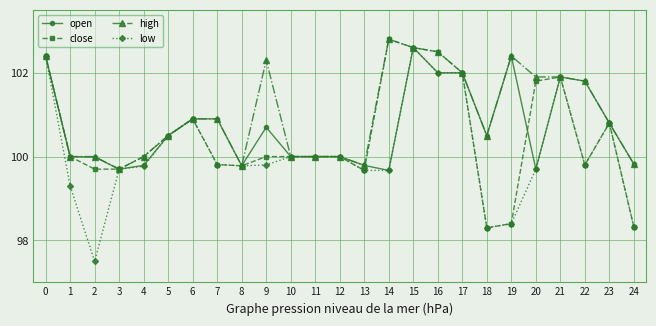

What is the value of the open point at the 15th from the left?

99.7